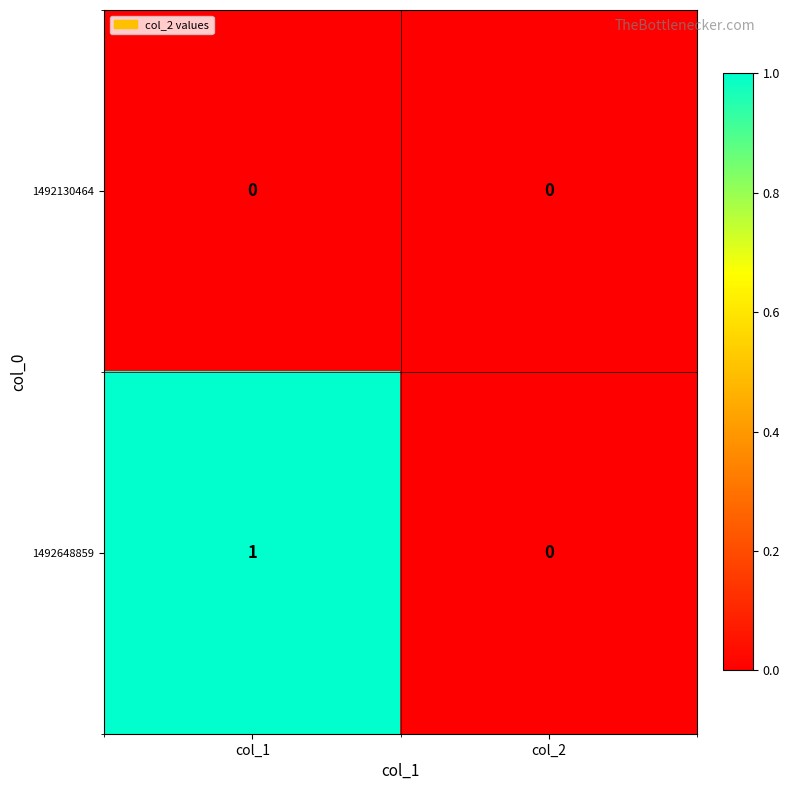

Which category has the highest value in the 1492648859 series?

col_1